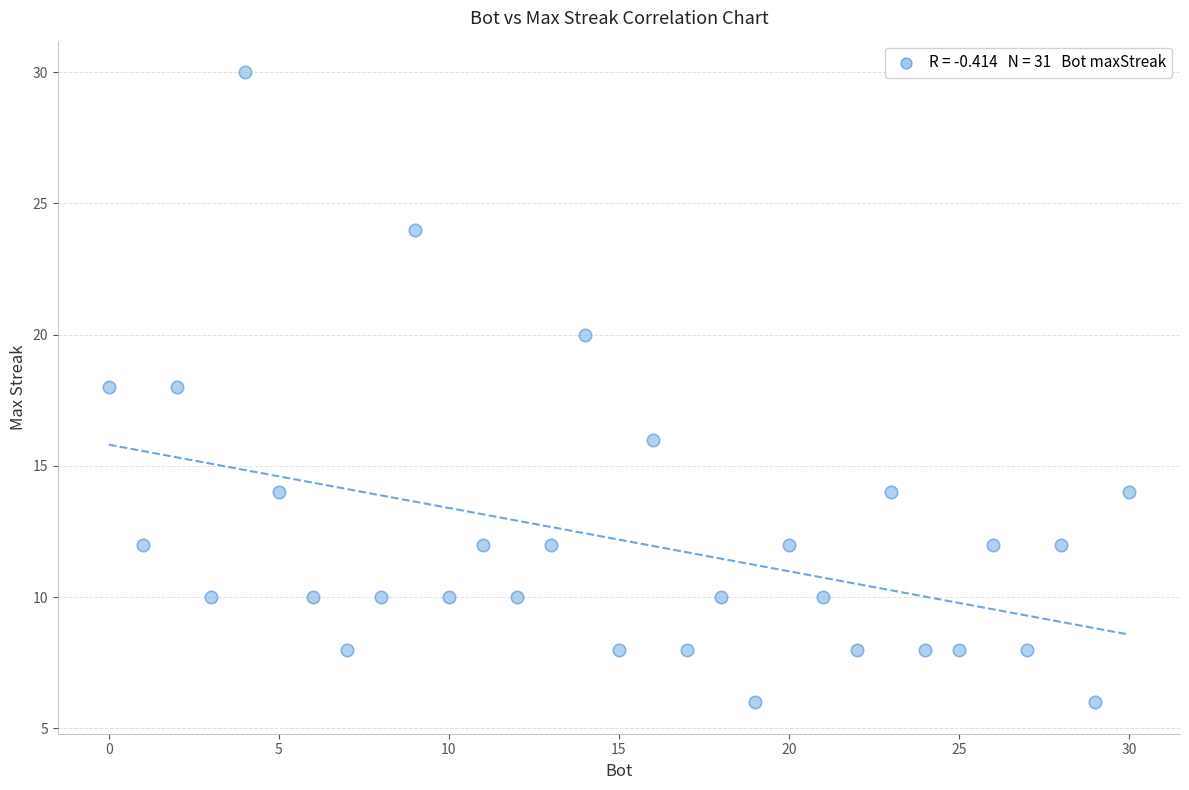

What is the range of Y values (max minus min)?

24